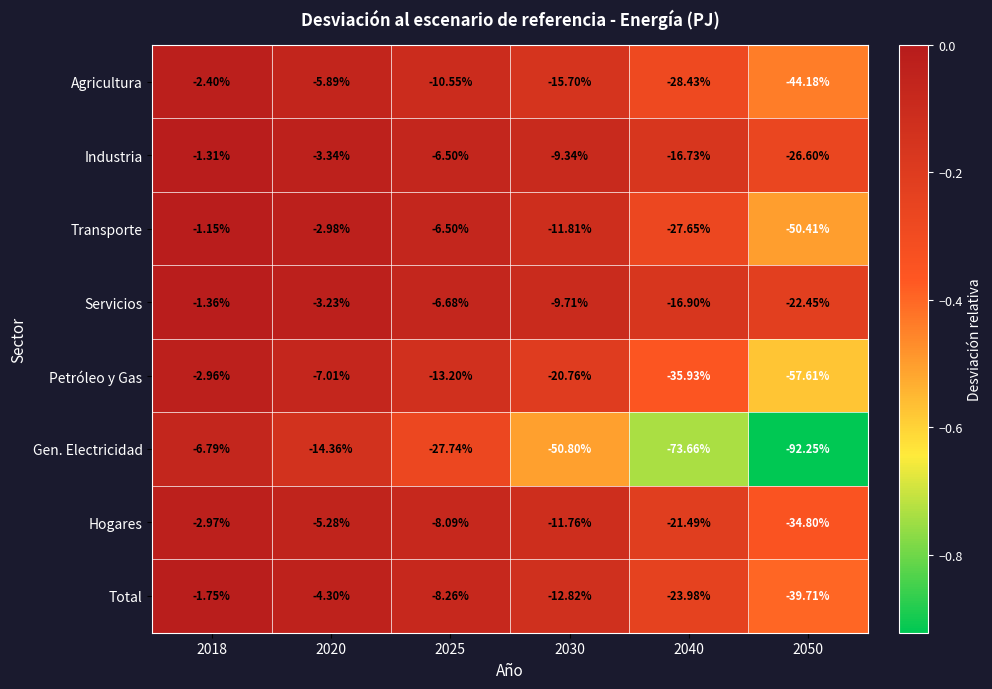

Which series has the largest total across all categories?

Servicios